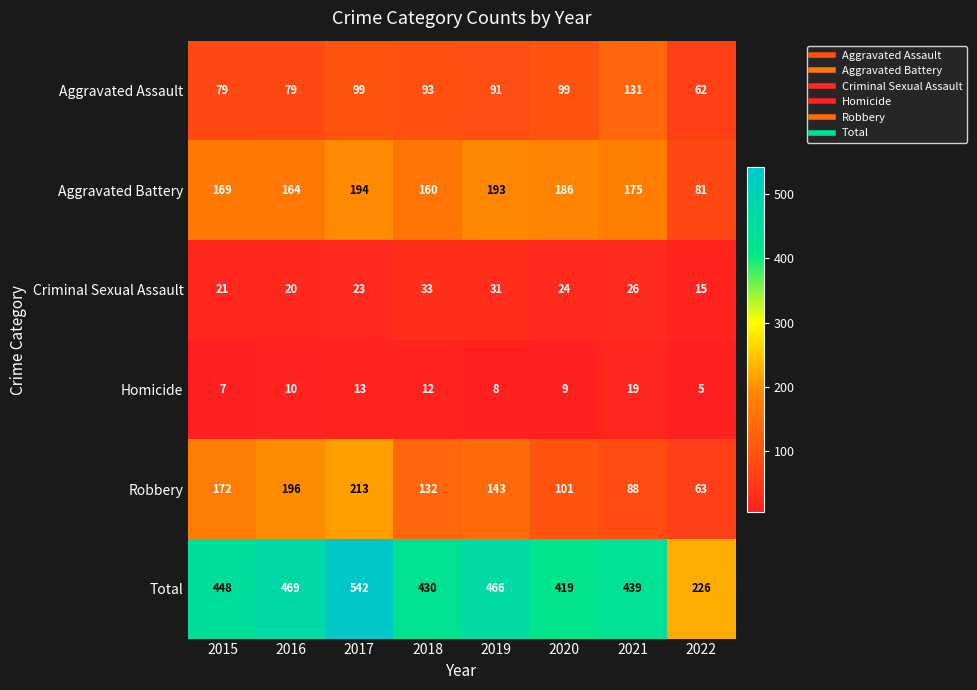

True or false: Robbery has a value of 55 at 2016.

False